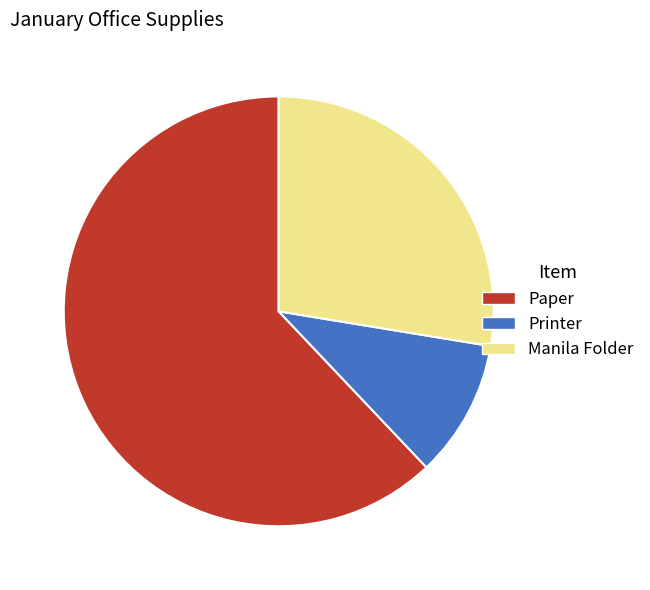

Is the sum of Paper and Printer greater than half?

Yes